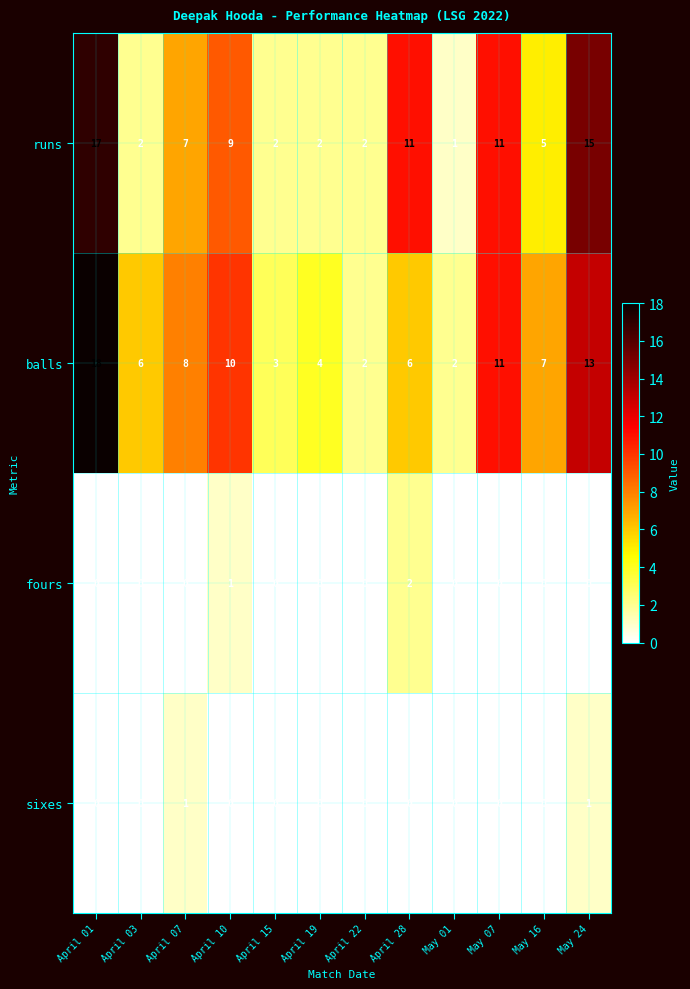

Is it true that fours equals 0 at April 03?

True